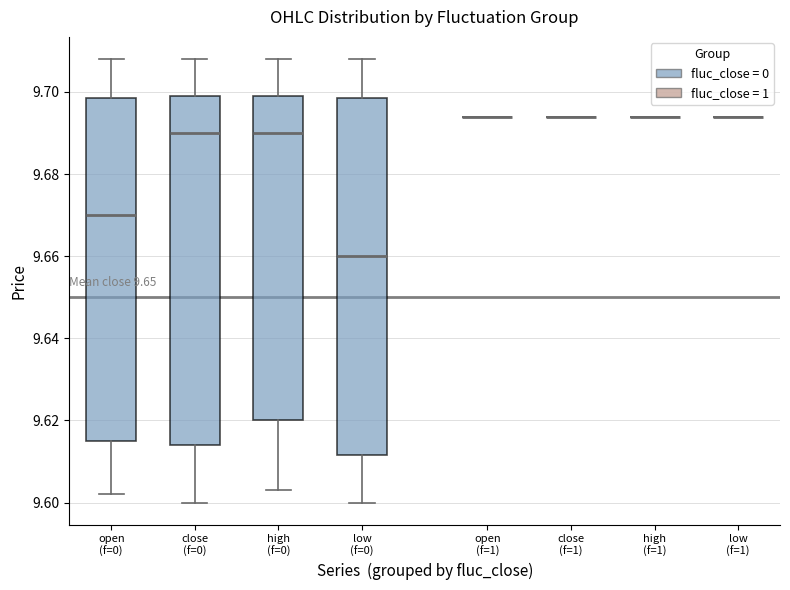

Reading left to right, read every box against the y-axis: the position of its median line, the range the box covers, and the ends of its whiskers. The values are not printed on the chart, so give them approximately, as read against the axis.

open (f=0): median 9.670, box 9.616 to 9.698, whiskers 9.602 to 9.708
close (f=0): median 9.690, box 9.614 to 9.700, whiskers 9.600 to 9.708
high (f=0): median 9.690, box 9.620 to 9.700, whiskers 9.604 to 9.708
low (f=0): median 9.660, box 9.612 to 9.698, whiskers 9.600 to 9.708
open (f=1): box collapsed to a line at 9.694, whiskers 9.694 to 9.694
close (f=1): box collapsed to a line at 9.694, whiskers 9.694 to 9.694
high (f=1): box collapsed to a line at 9.694, whiskers 9.694 to 9.694
low (f=1): box collapsed to a line at 9.694, whiskers 9.694 to 9.694